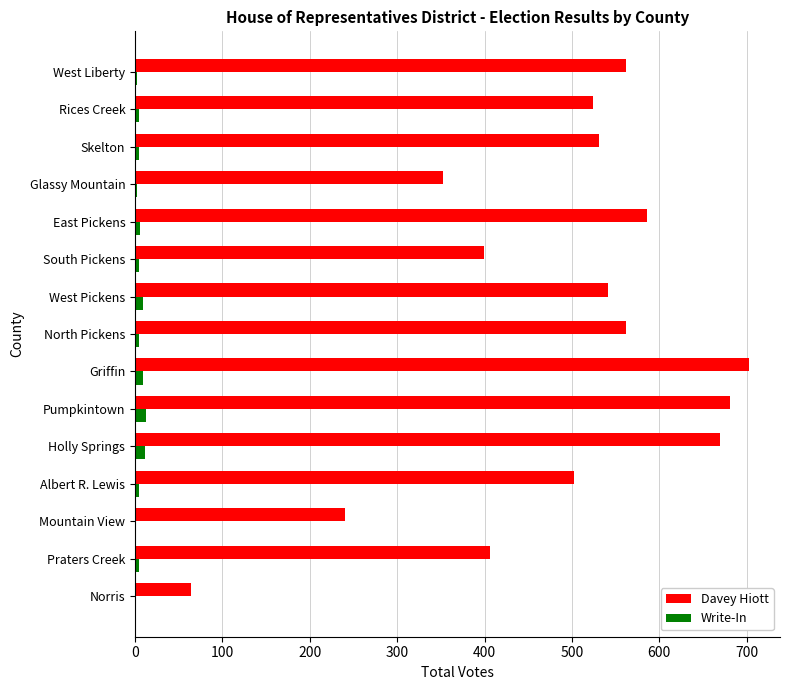

Which series changed the most between Mountain View and North Pickens?

Davey Hiott